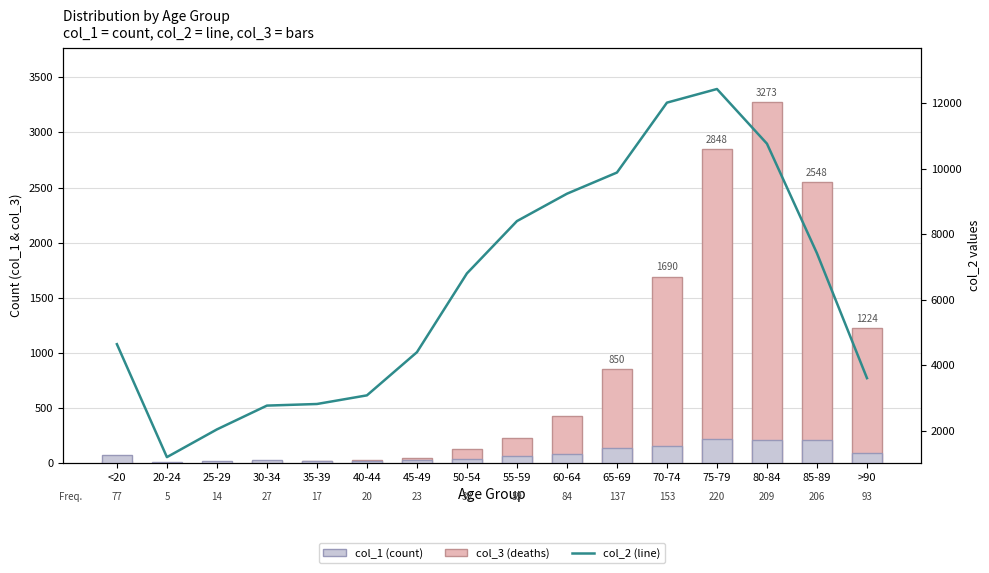

True or false: col_2 (line) has a value of 3983 at 35-39.

False